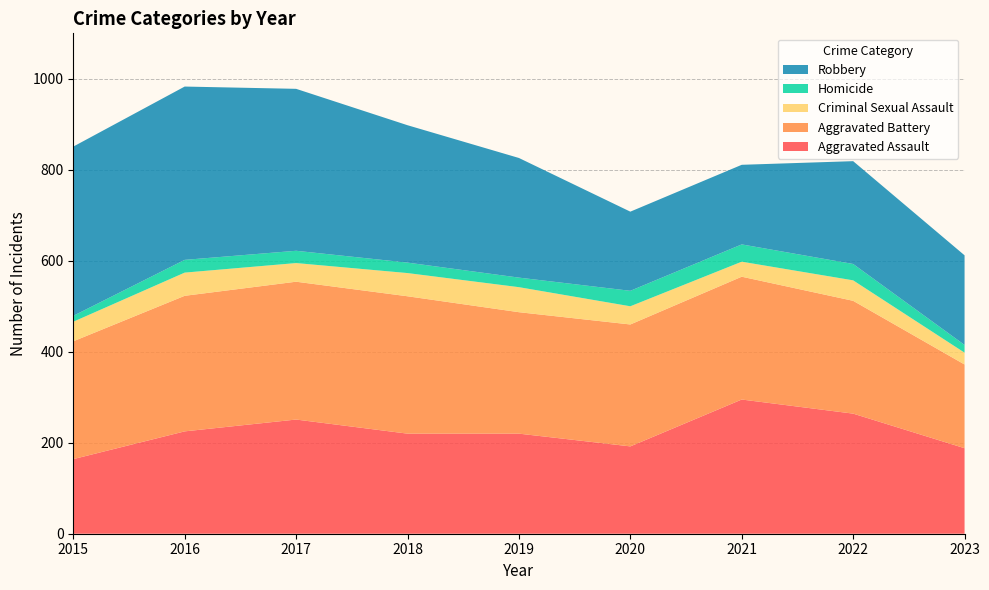

Reading left to right, extract all data points from this chart.

Aggravated Assault: 164	225	251	220	220	192	295	264	188
Aggravated Battery: 259	298	303	302	267	268	270	248	184
Criminal Sexual Assault: 43	51	41	51	55	40	33	45	26
Homicide: 13	28	27	23	21	34	38	36	17
Robbery: 372	381	356	302	263	174	175	226	197